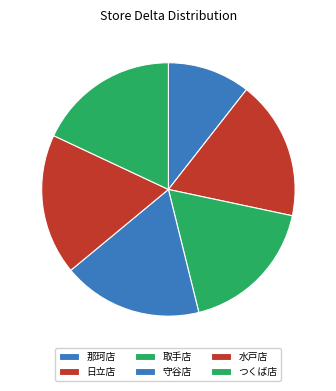

Rank the categories by value from highest to lowest.

つくば店, 水戸店, 守谷店, 取手店, 日立店, 那珂店